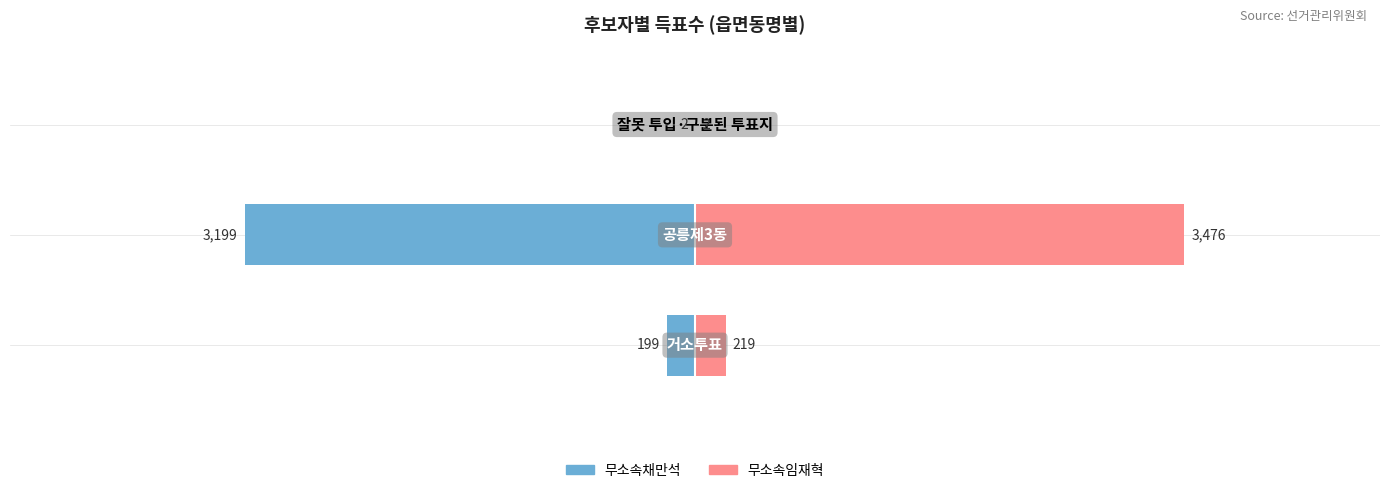

How many data points in 무소속채만석 are less than -199?

1